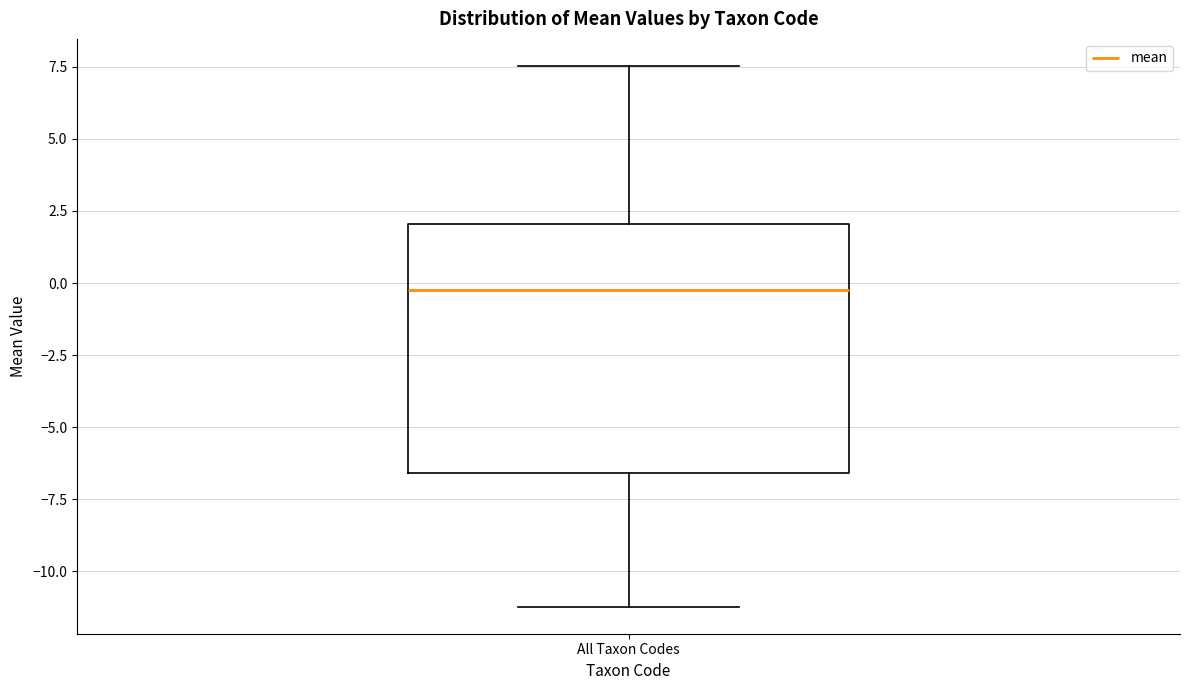

Read this box plot against the y-axis: the position of the median line, the range covered by the box, and the ends of both whiskers. The values are not printed on the chart, so give them approximately, as read against the axis.

median -0.5, box -6.5 to 2.0, whiskers -11.0 to 7.5